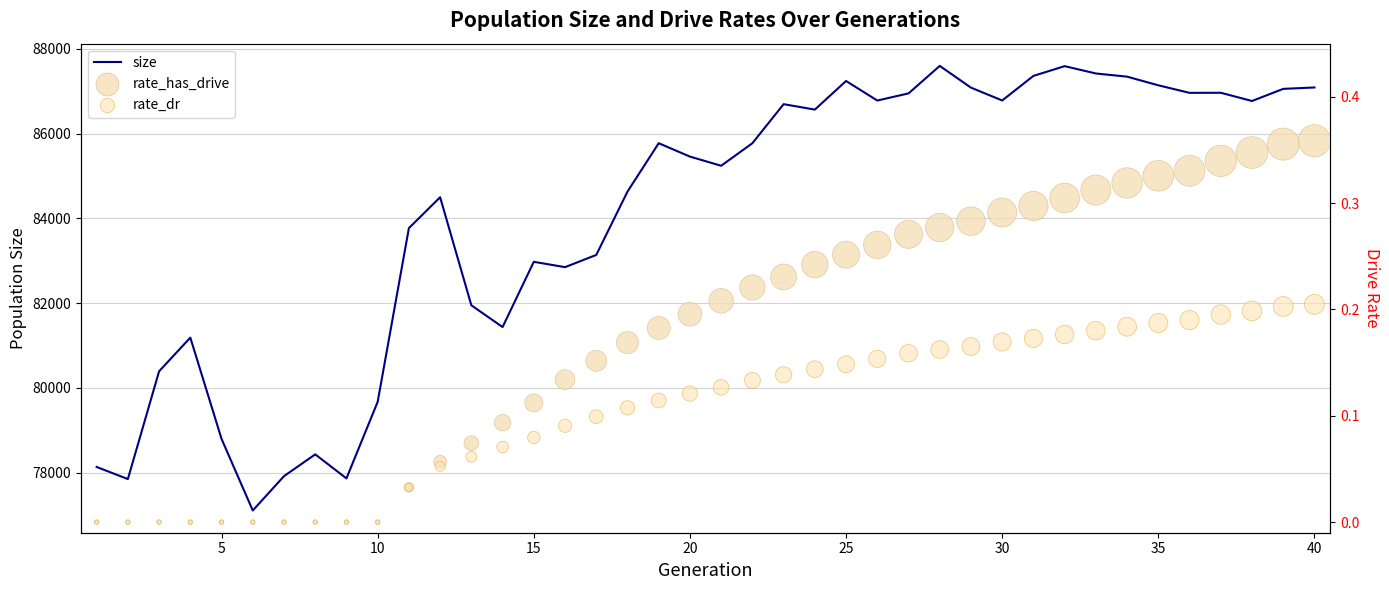

What are all the series names shown in the legend?

size, rate_has_drive, rate_dr